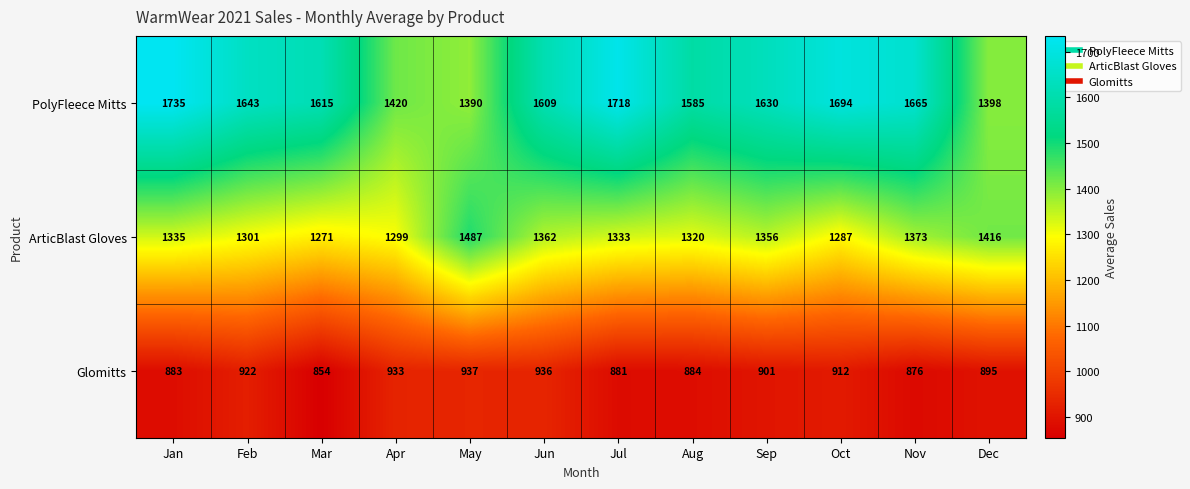

What is the difference between the highest and lowest values at Oct?

782